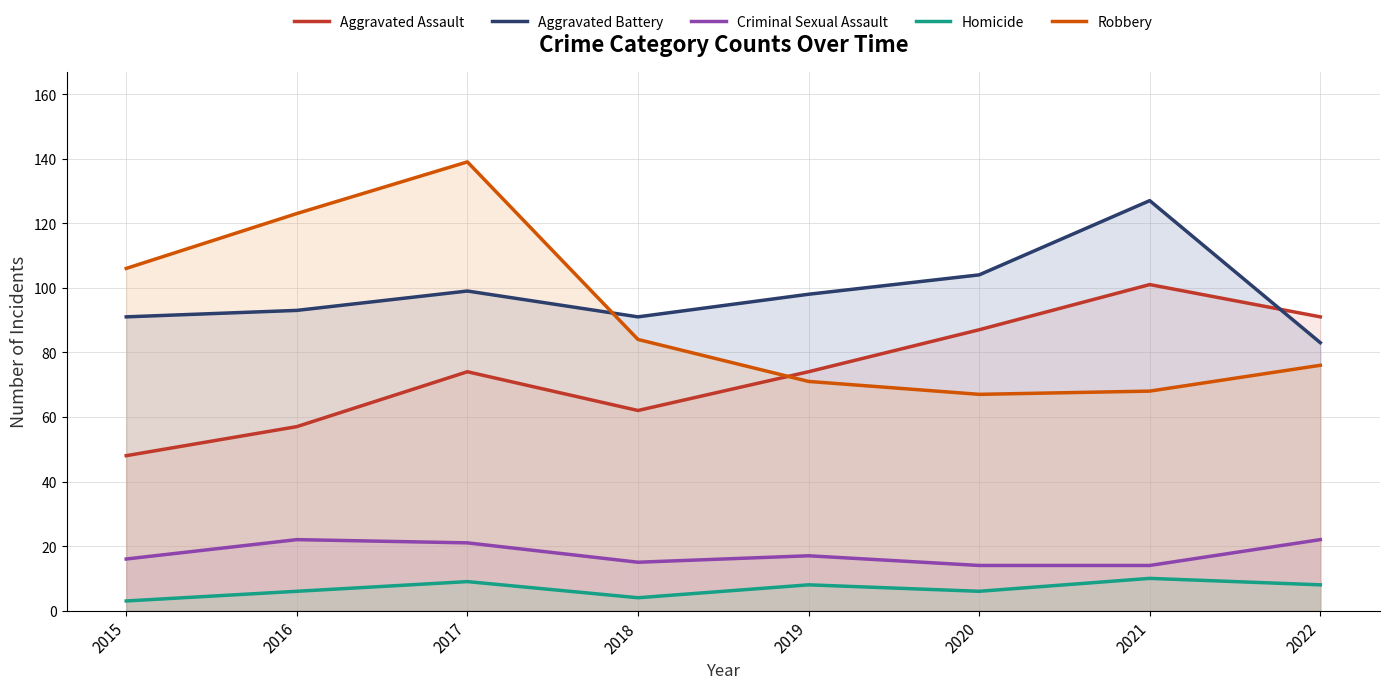

Which series has the largest total across all categories?

Aggravated Battery